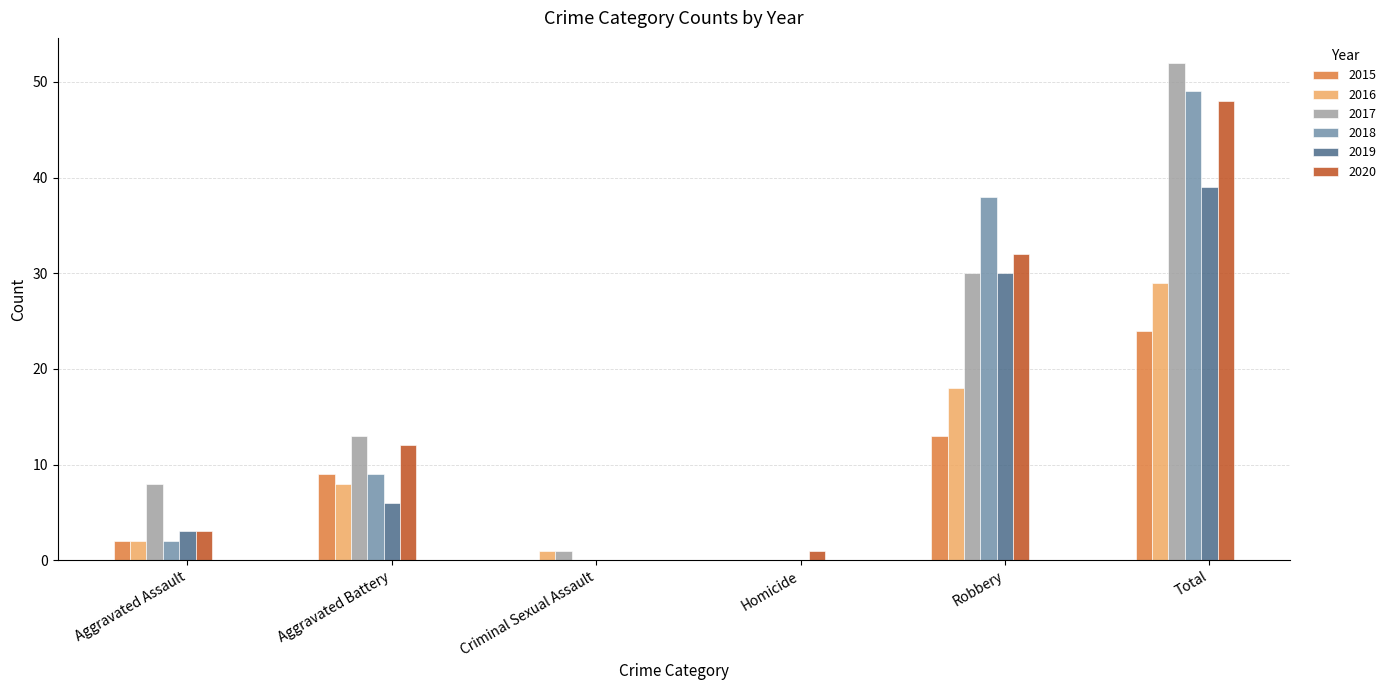

How many groups of bars are there?

6